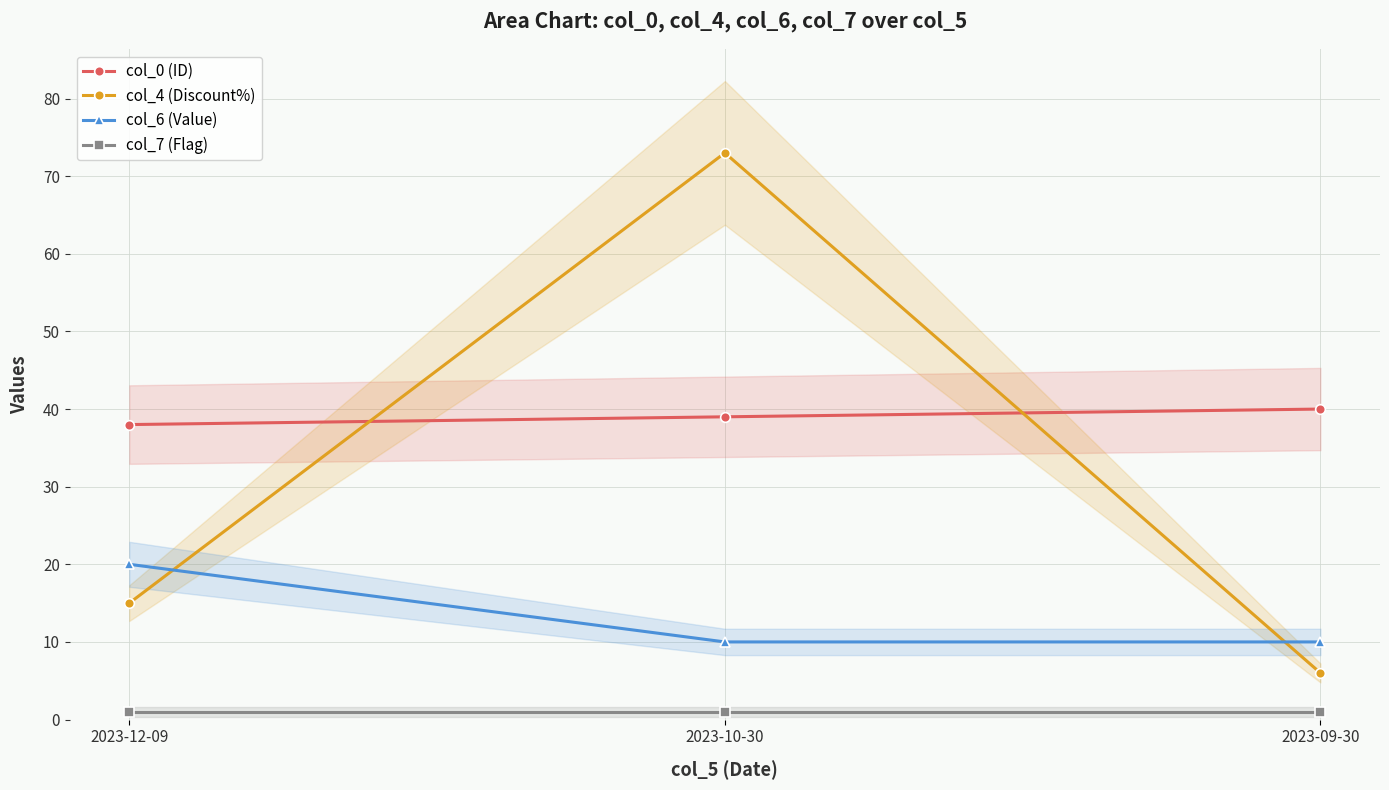

What is the sum of the col_6 (Value) values at 2023-10-30 and 2023-09-30?

20